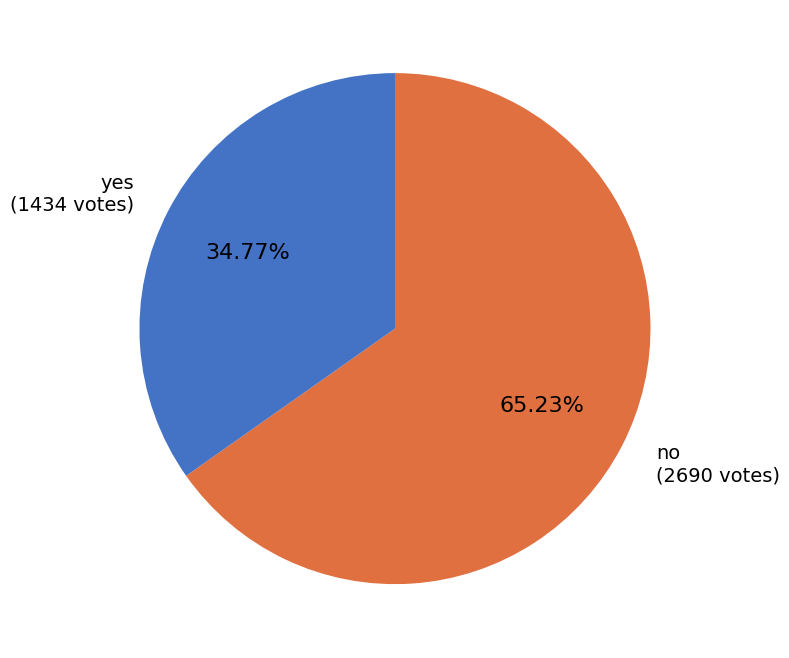

Rank the categories by value from lowest to highest.

yes, no